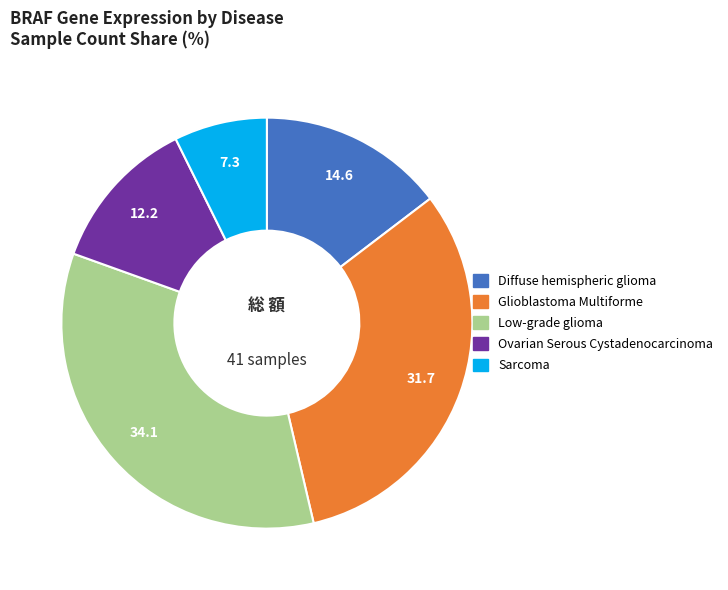

Approximately how many times larger is the value at Ovarian Serous Cystadenocarcinoma compared to Sarcoma?

1.7